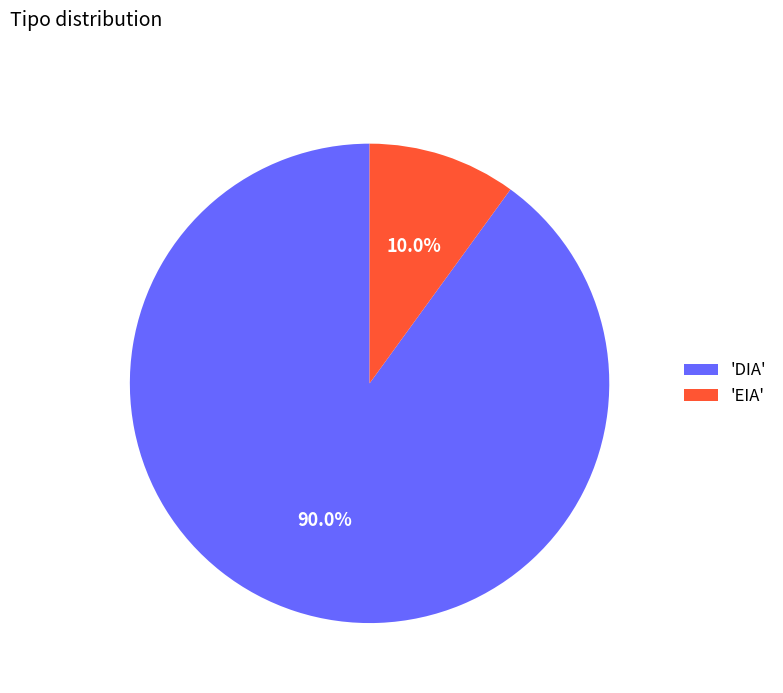

What is the smallest slice in the pie chart?

'EIA'